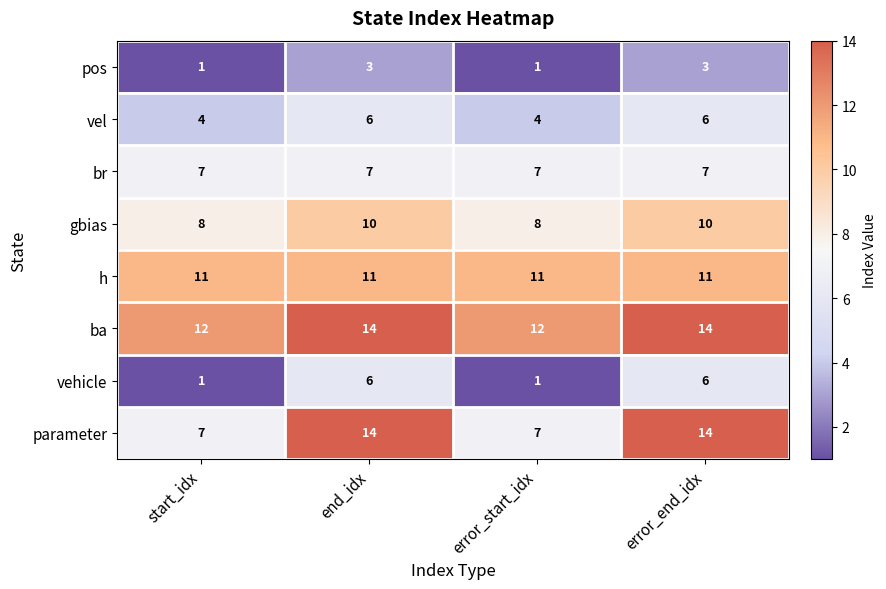

What is the maximum value shown in the chart?

14